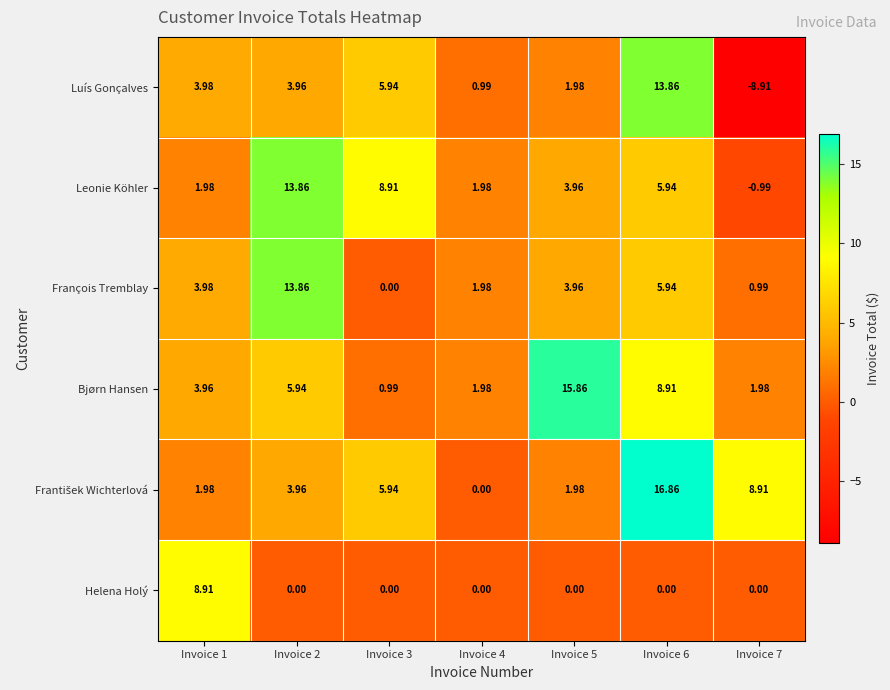

Is the value of François Tremblay at Invoice 5 greater than the value of Helena Holý at Invoice 7?

Yes